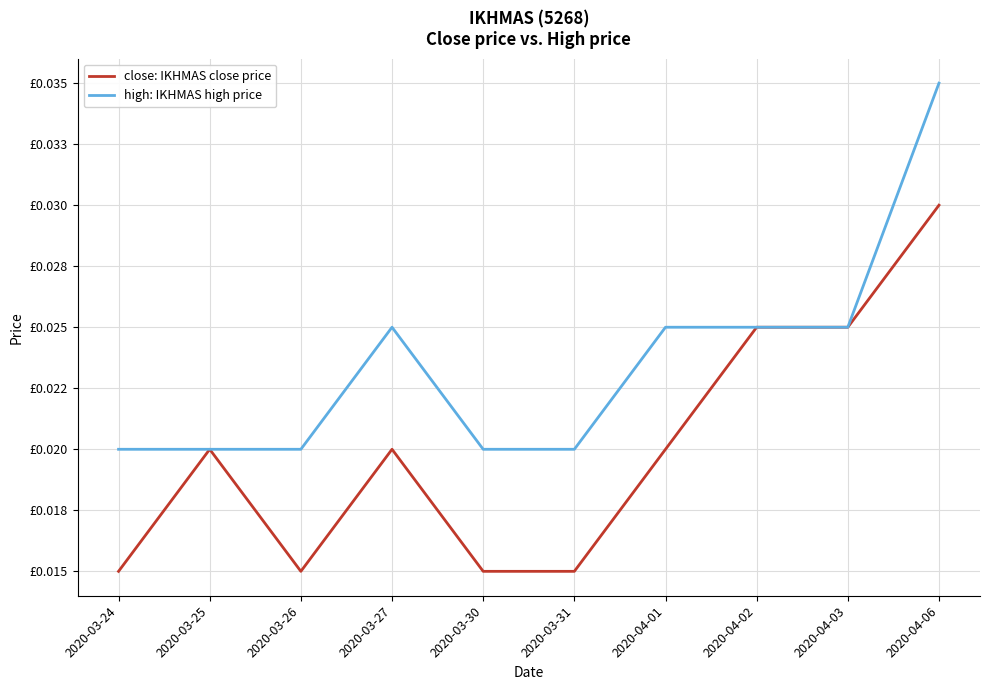

Which has a higher value, 2020-03-30 or 2020-03-31?

2020-03-30